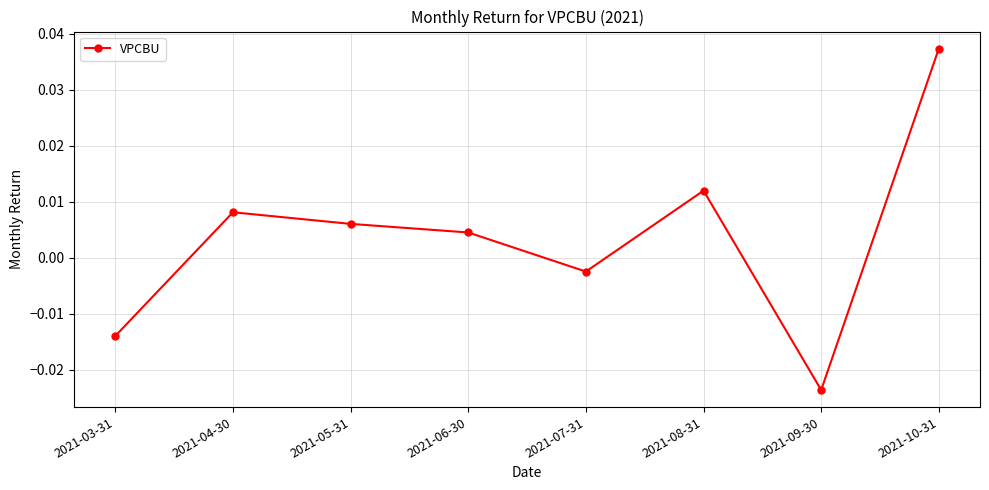

List the labels in order of value, largest first.

2021-10-31, 2021-08-31, 2021-04-30, 2021-05-31, 2021-06-30, 2021-07-31, 2021-03-31, 2021-09-30